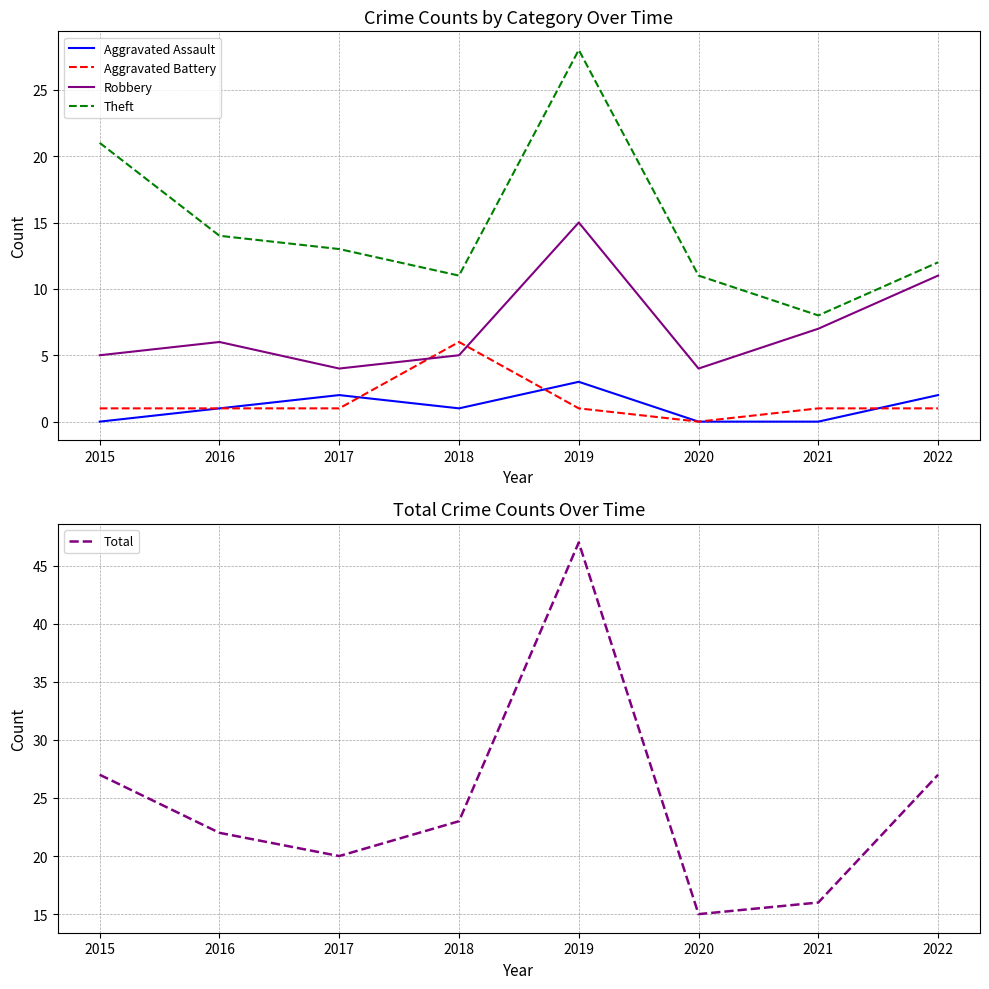

Is it true that Aggravated Assault equals 2 at 2022?

True